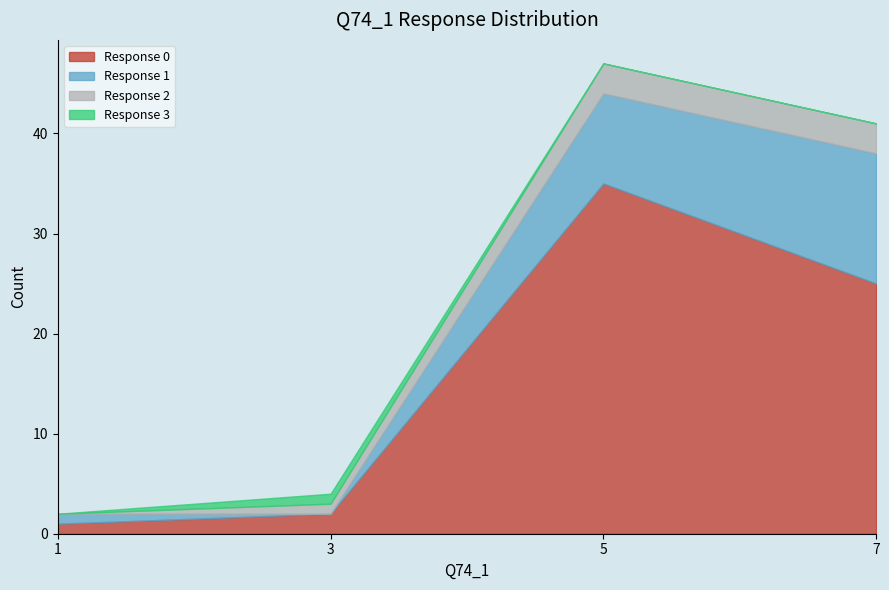

Reading left to right, transcribe all the data shown in this chart.

0: 1=1	3=2	5=35	7=25
1: 1=1	3=0	5=9	7=13
2: 1=0	3=1	5=3	7=3
3: 1=0	3=1	5=0	7=0